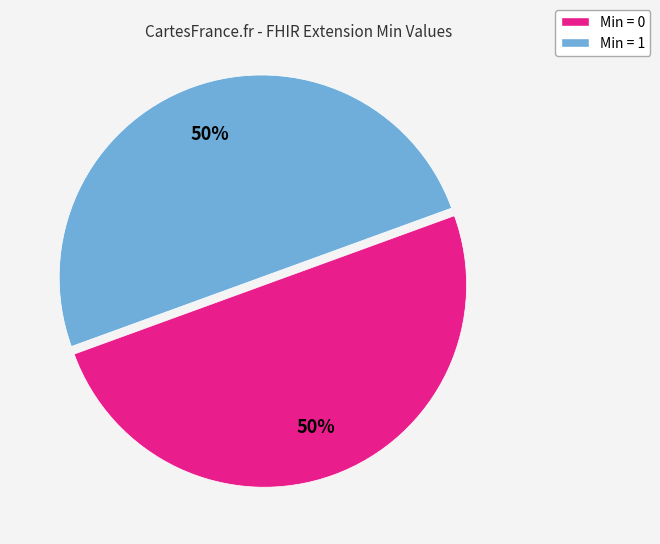

To the nearest percent, what is the average slice percentage?

50%